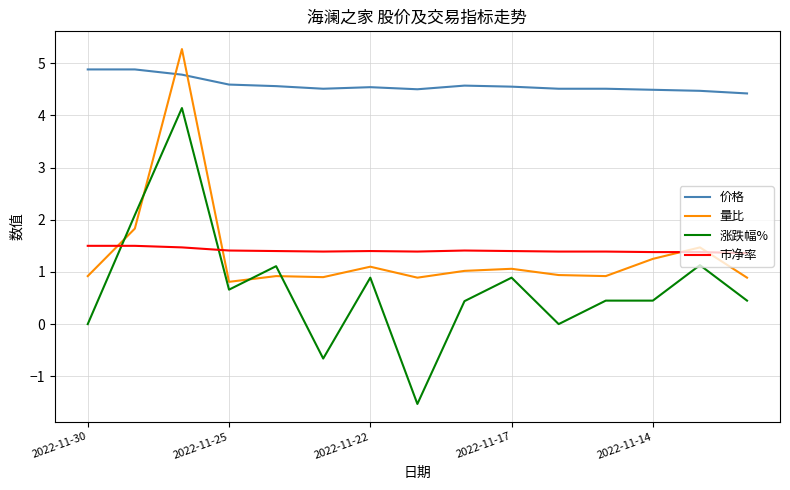

Count the number of categories in the chart.

15